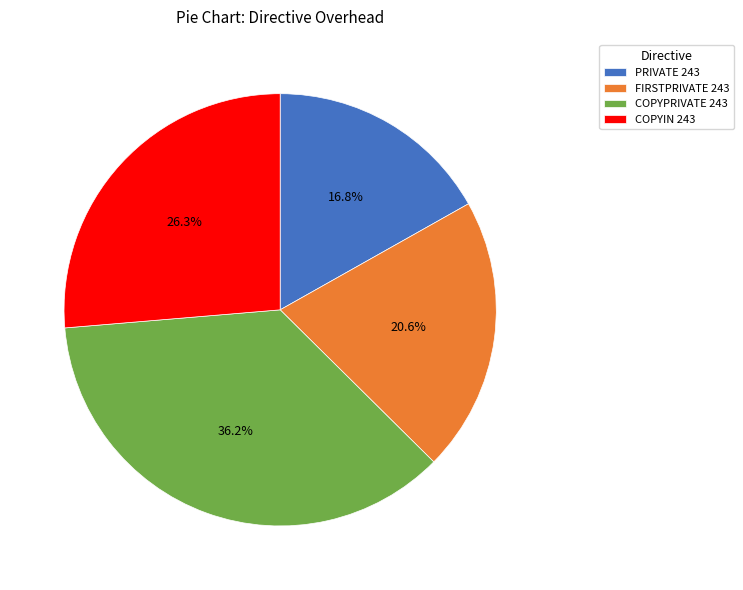

The PRIVATE 243 slice represents 10% of the pie. True or false?

False